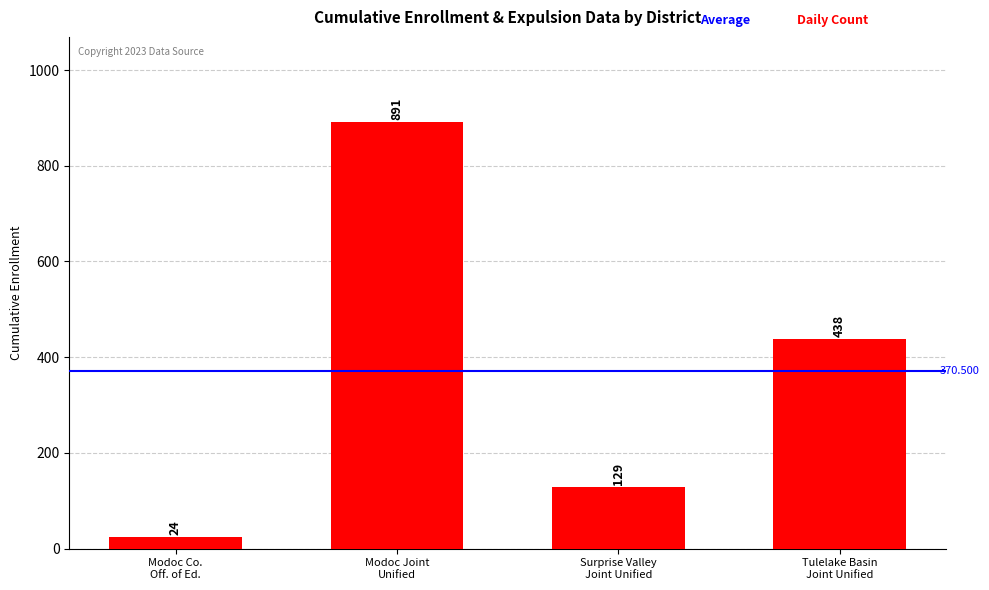

True or false: the data shows 891 at Modoc Joint
Unified.

True